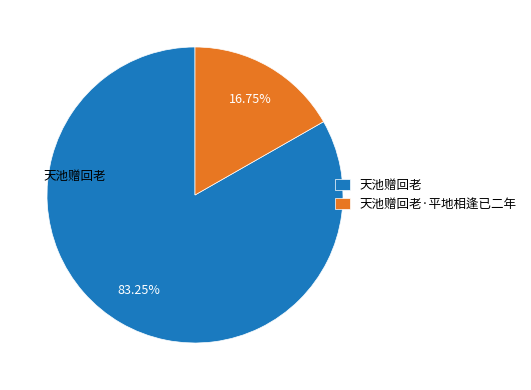

Approximately how many times larger is the value at 天池赠回老 compared to 天池赠回老·平地相逢已二年?

5.0